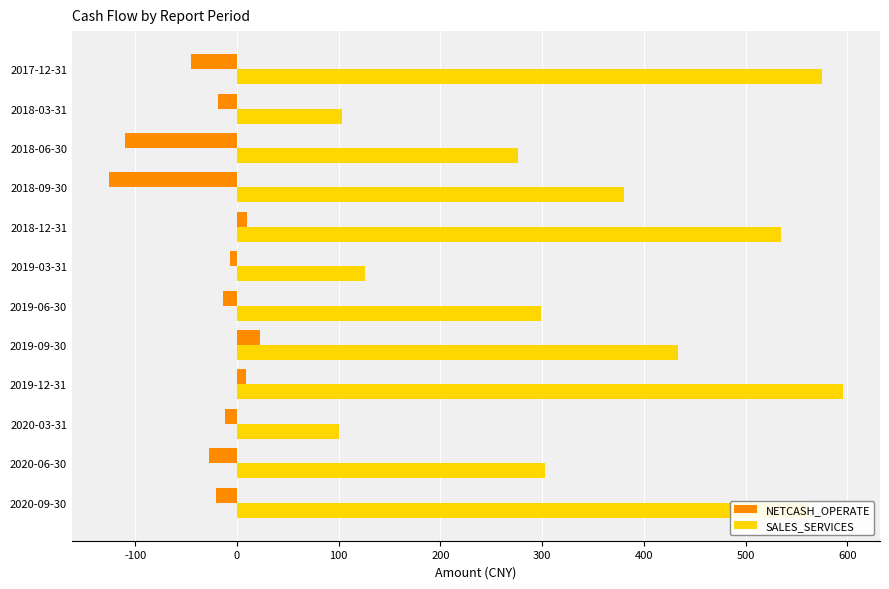

Rank the series by their maximum value, from lowest to highest.

NETCASH_OPERATE, SALES_SERVICES